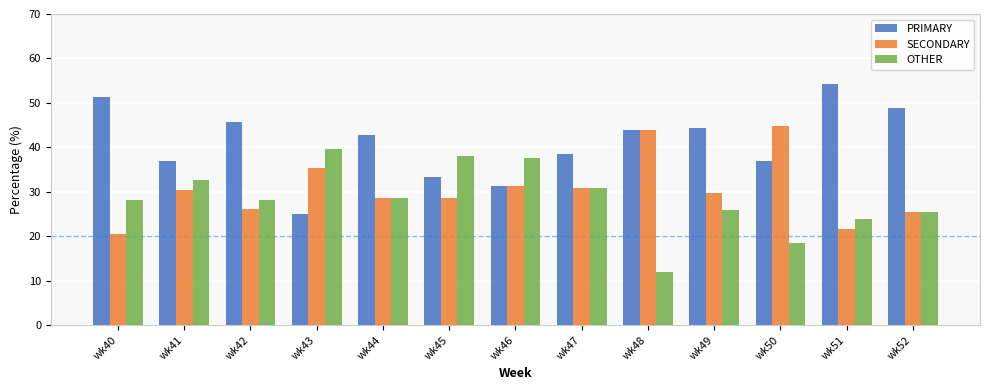

Are the bars horizontal?

No